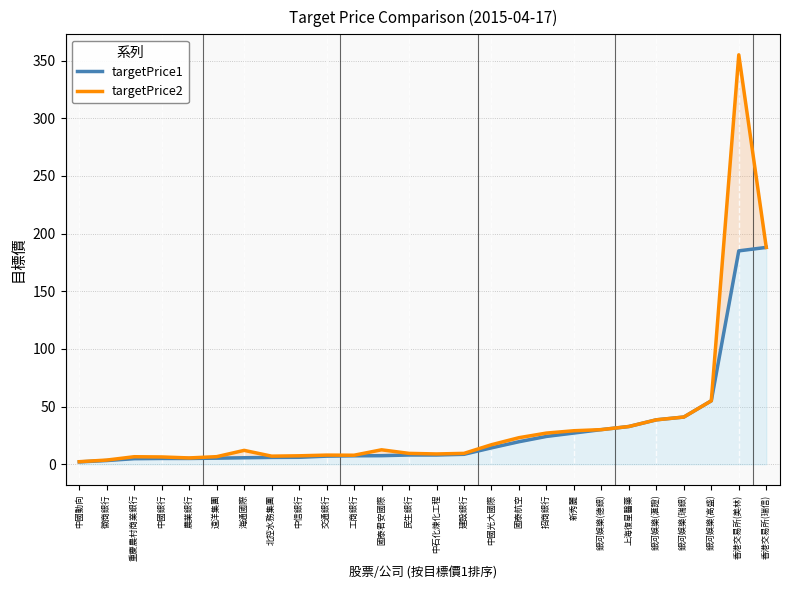

At which label does targetPrice1 first exceed 8?

建設銀行